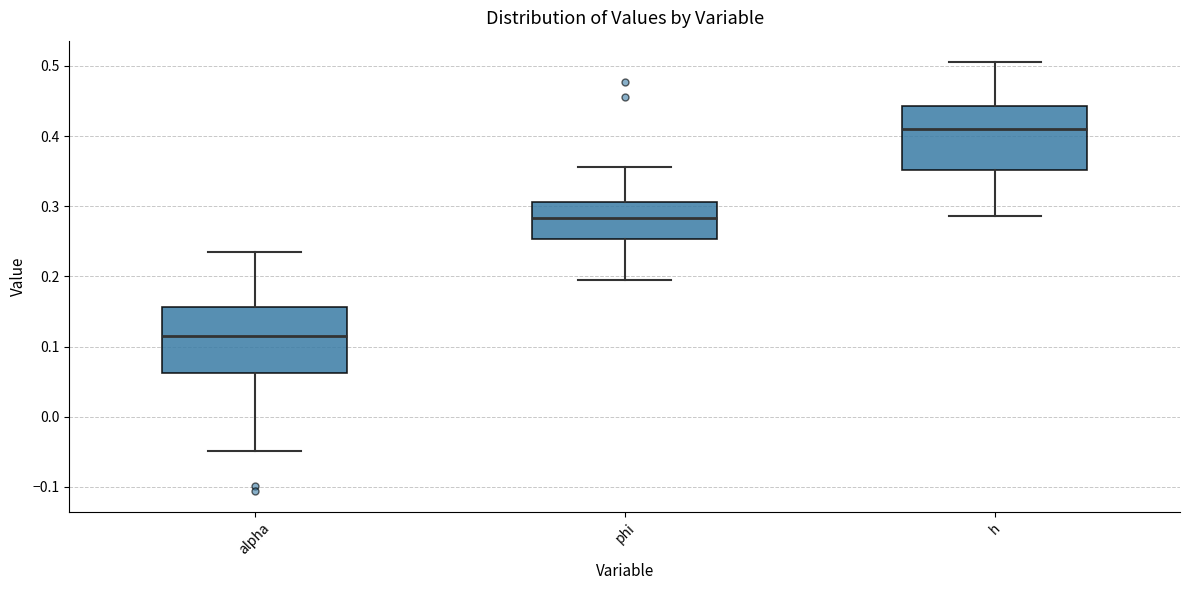

Which box has the lowest median line?

alpha